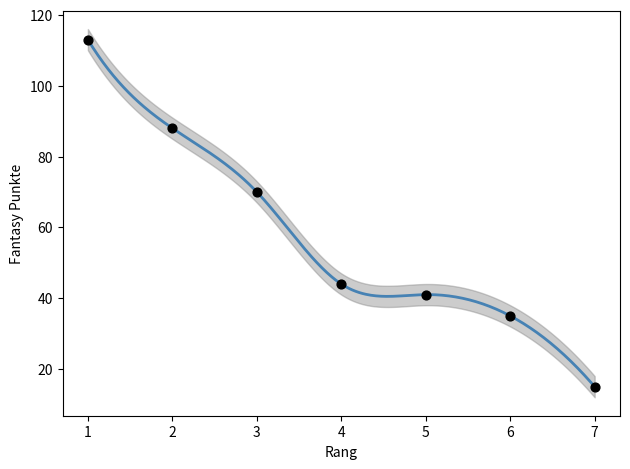

What is the range of X values (max minus min)?

6